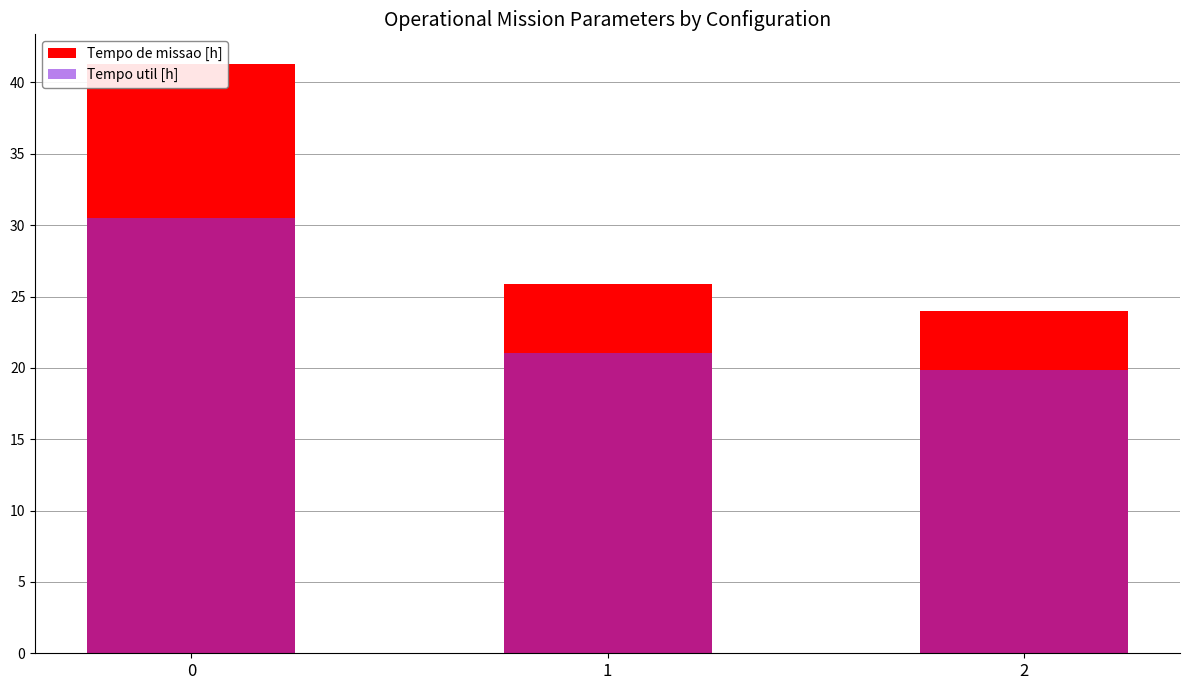

Rank the series at 0 from lowest to highest value.

Tempo util [h], Tempo de missao [h]